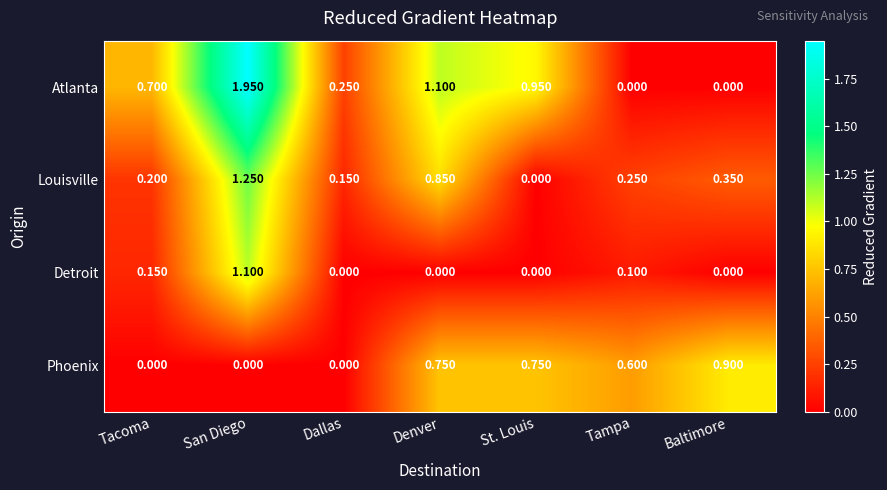

List the series in order of their peak value, lowest first.

Phoenix, Detroit, Louisville, Atlanta